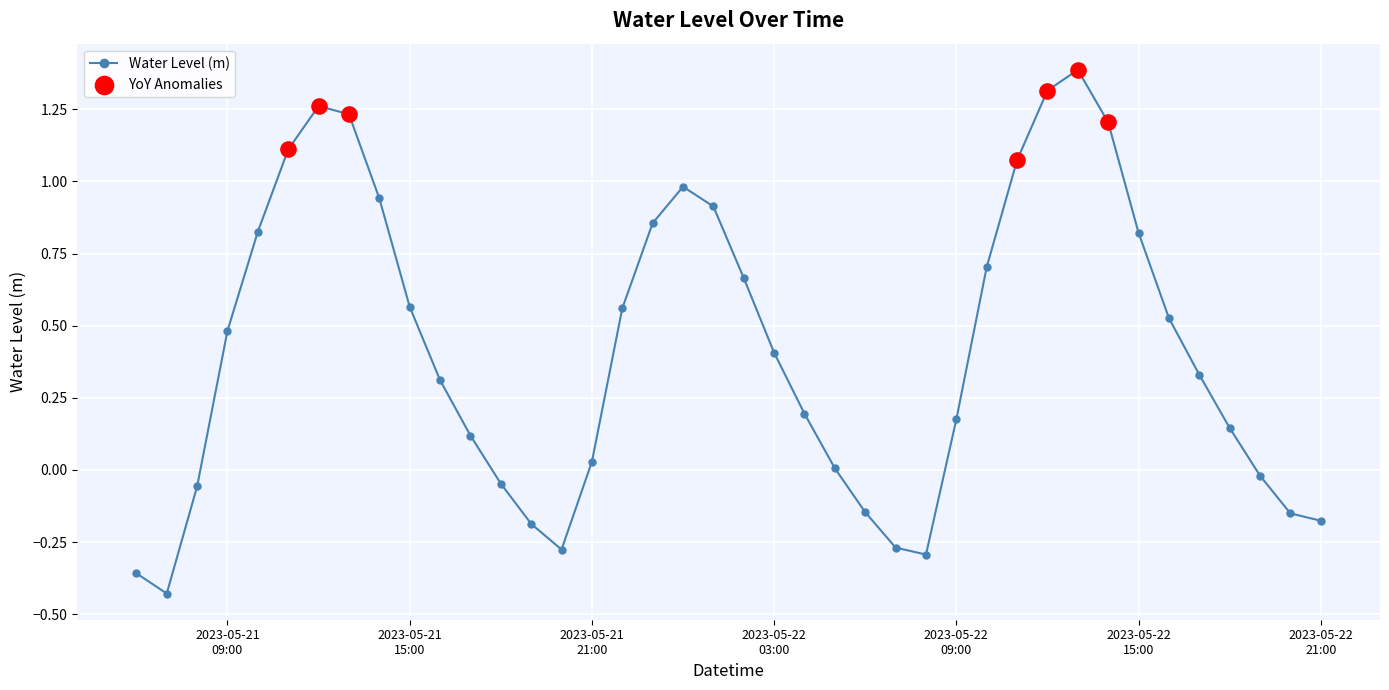

What is the sum of all values?

16.7